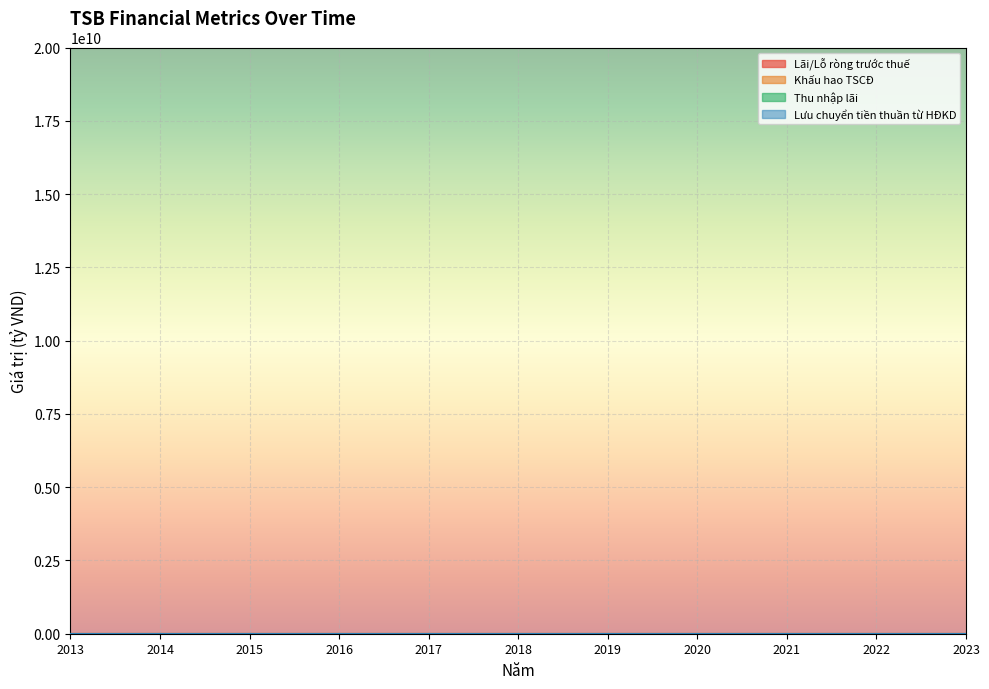

What is the value of the Khấu hao TSCĐ point at the 6th from the left?

7.6